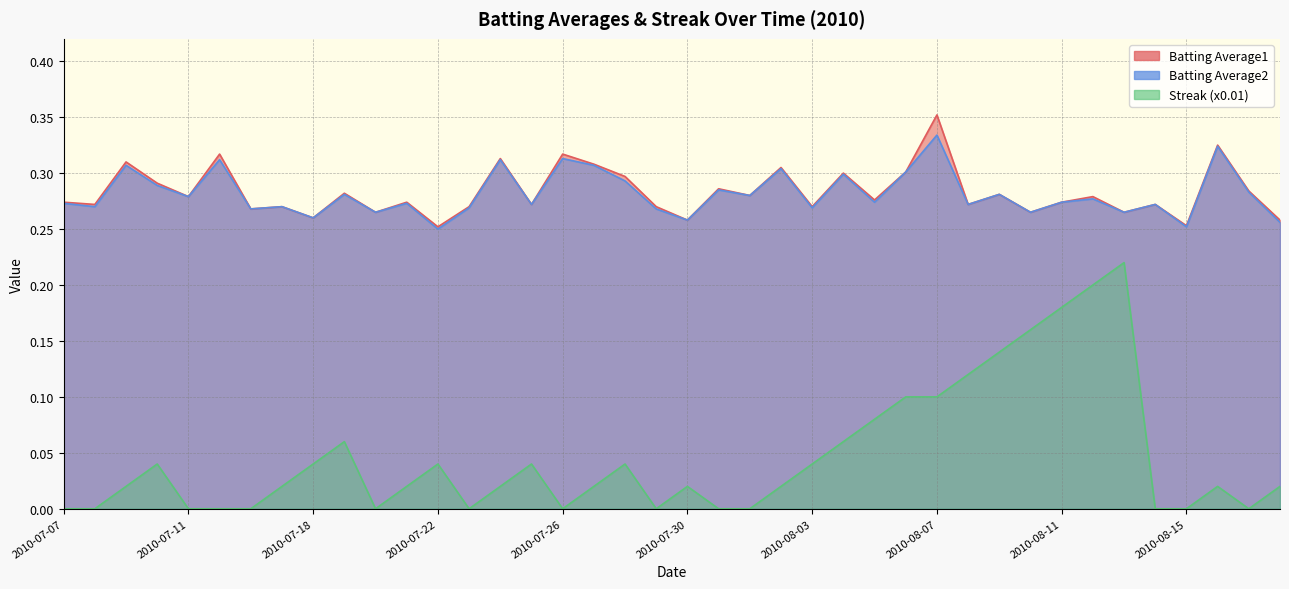

What are all the series names shown in the legend?

Batting Average1, Batting Average2, Streak (x0.01)